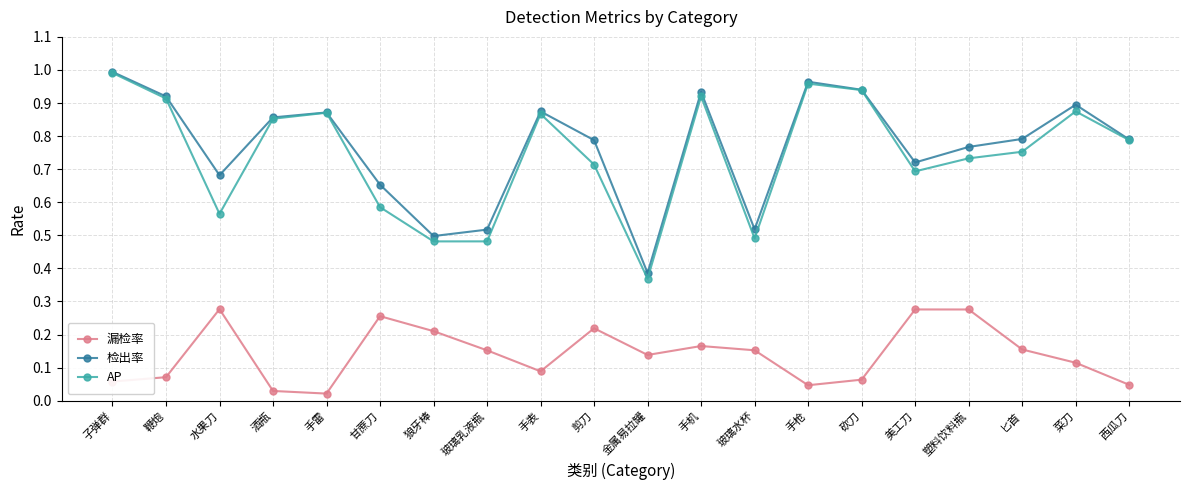

Between 手表 and 匕首, which series saw the biggest shift?

AP